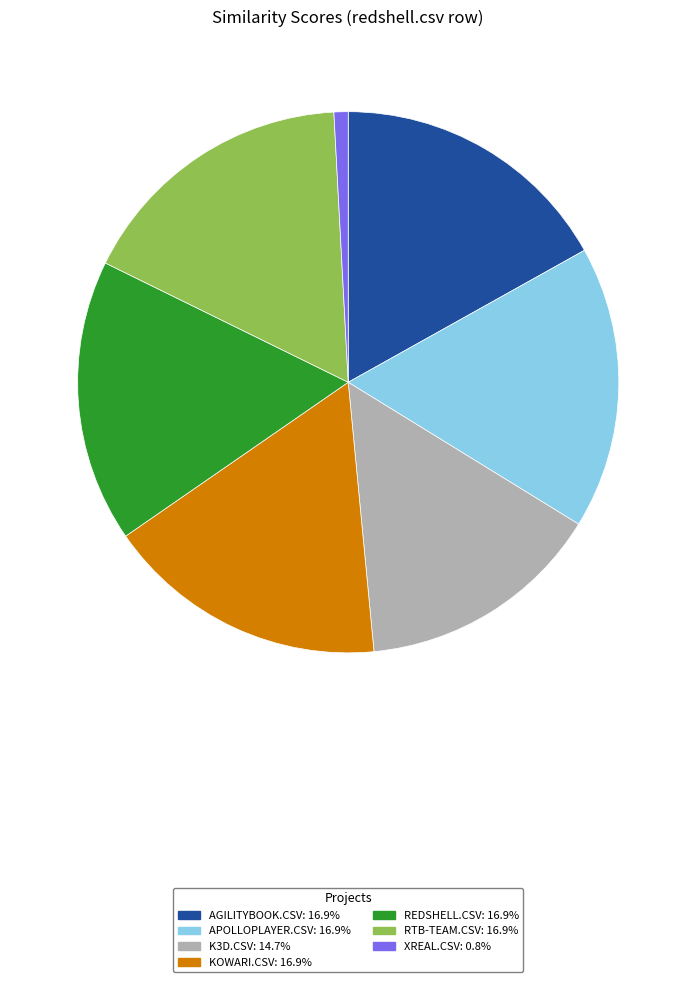

Is there any slice that represents more than half of the pie?

No